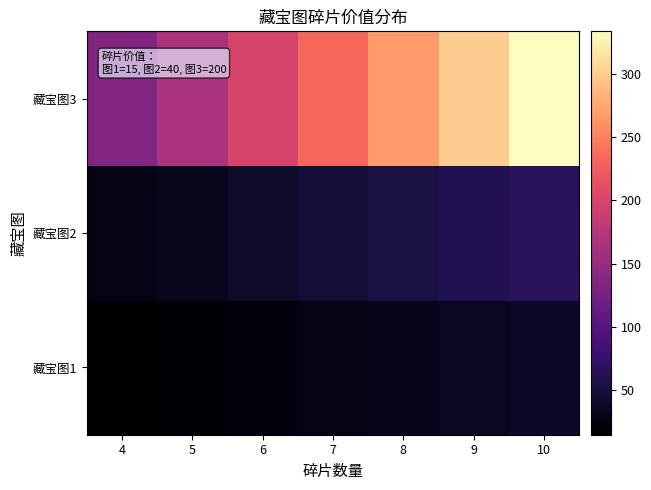

Reading right to left, what are all the values shown in this chart?

藏宝图1: 10=37.5	9=33.8	8=30.0	7=26.2	6=22.5	5=18.8	4=15.0
藏宝图2: 10=66.7	9=60.0	8=53.3	7=46.7	6=40.0	5=33.3	4=26.7
藏宝图3: 10=333.3	9=300.0	8=266.7	7=233.3	6=200.0	5=166.7	4=133.3